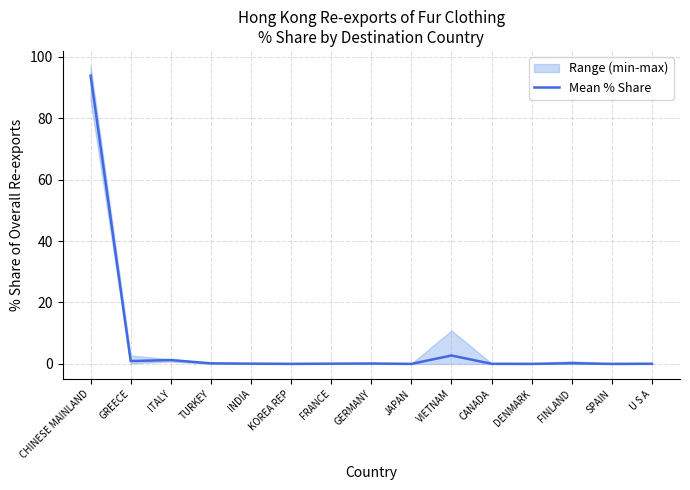

Is it true that the value at VIETNAM is 0.6?

False